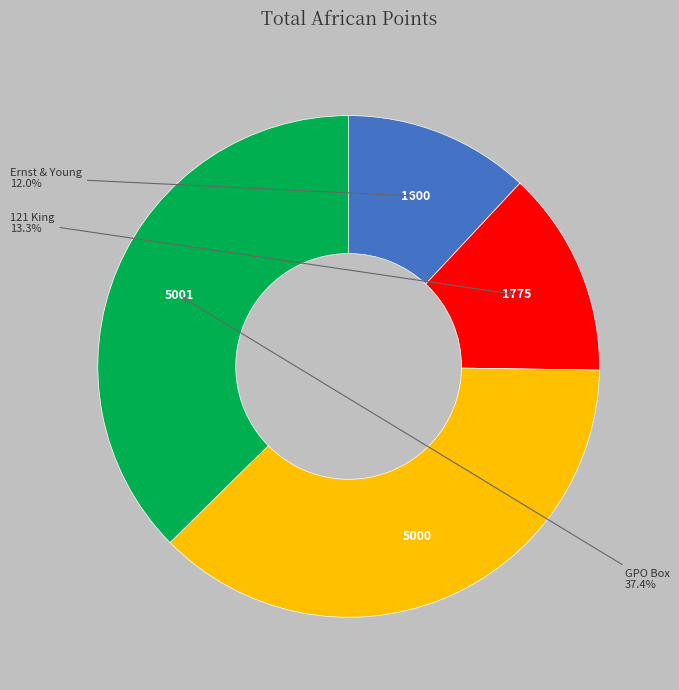

Does any single category account for the majority?

No